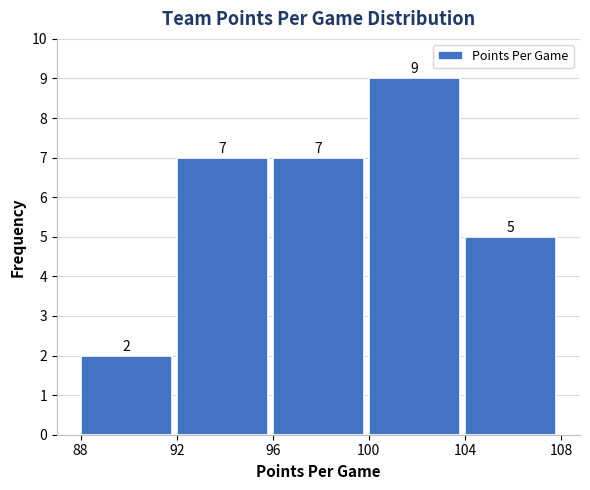

Reading left to right, transcribe this chart: for each bar, give the range it covers on the x-axis and its height.

88 to 92: 2
92 to 96: 7
96 to 100: 7
100 to 104: 9
104 to 108: 5